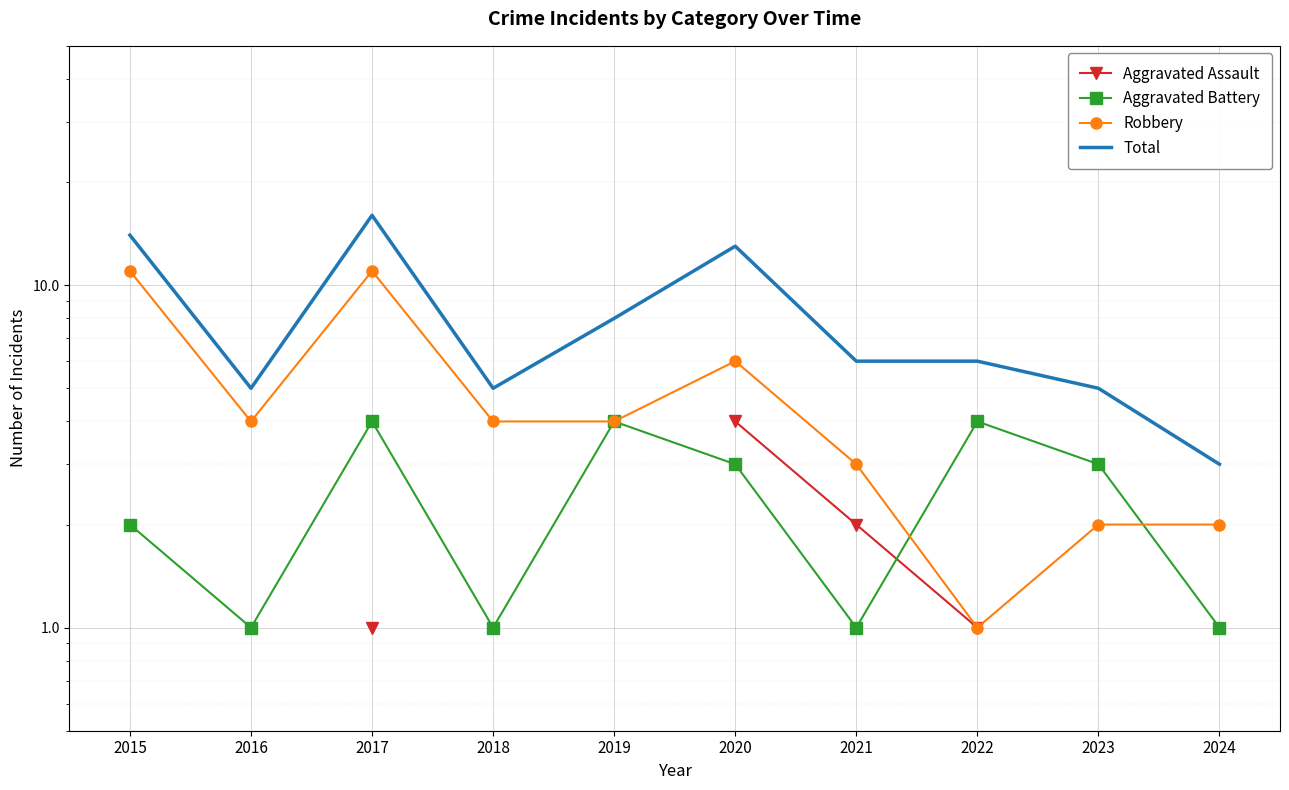

True or false: Aggravated Assault and Robbery cross at least once.

False